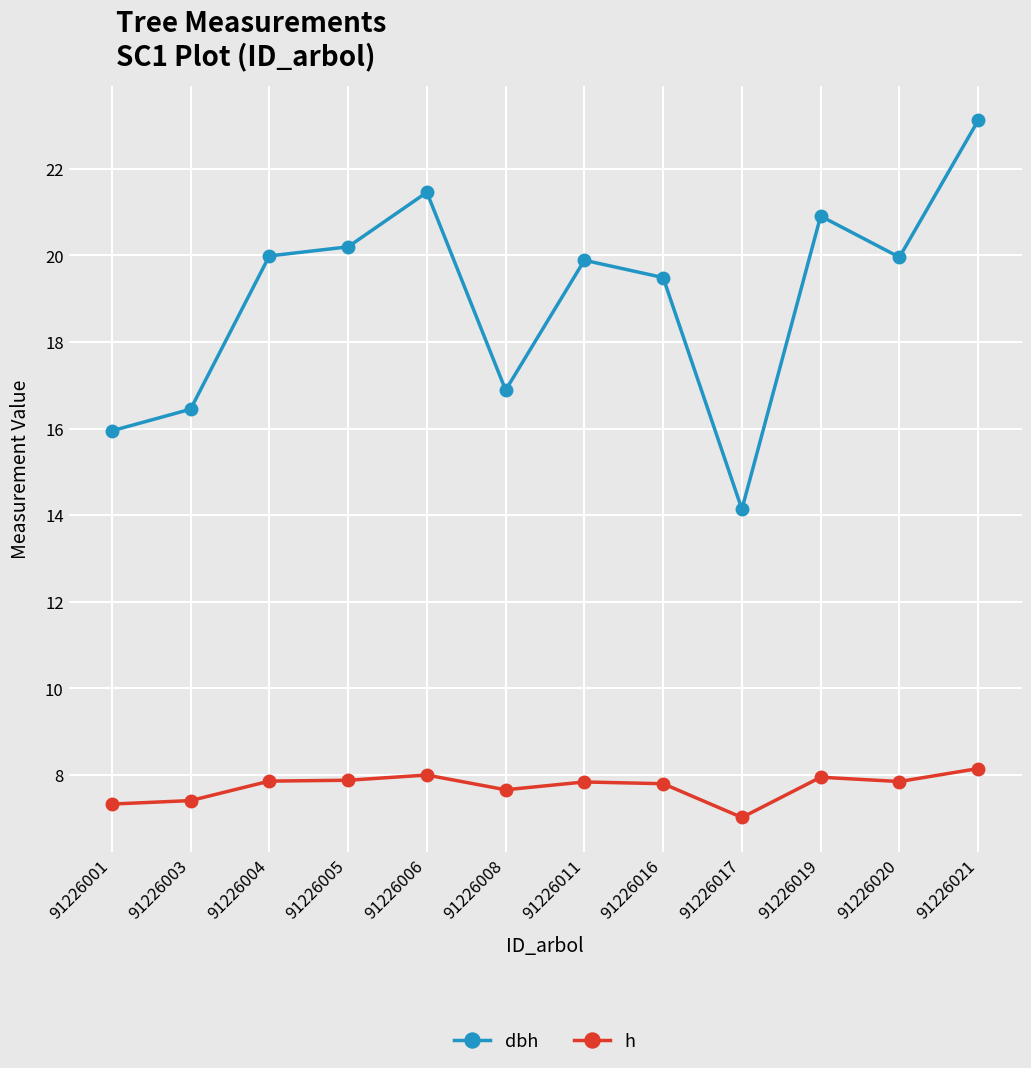

What is the difference between the highest and lowest values at 91226020?

12.1